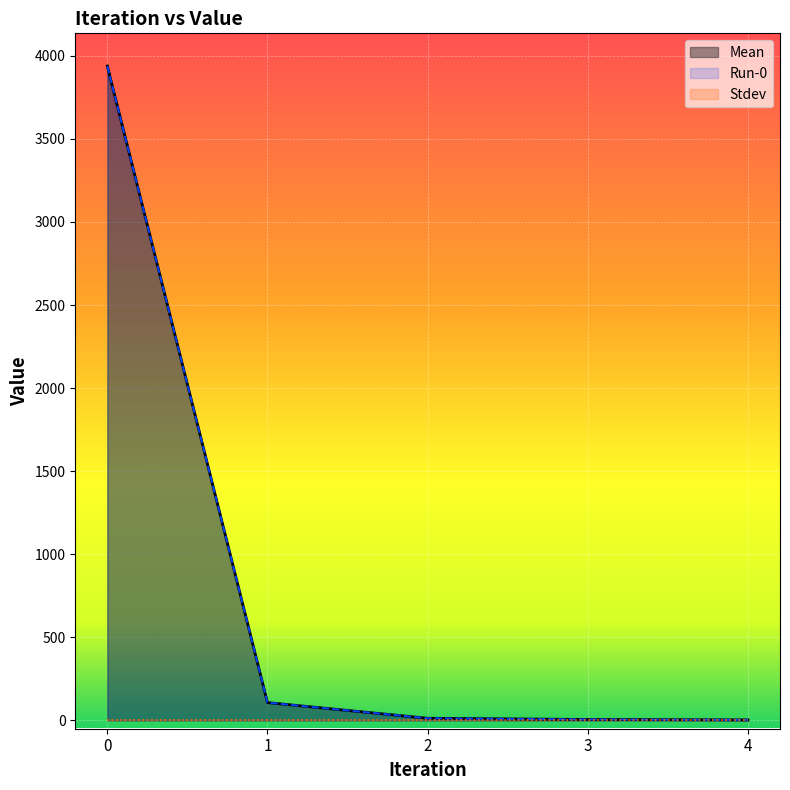

Which category has the lowest value across all series?

4